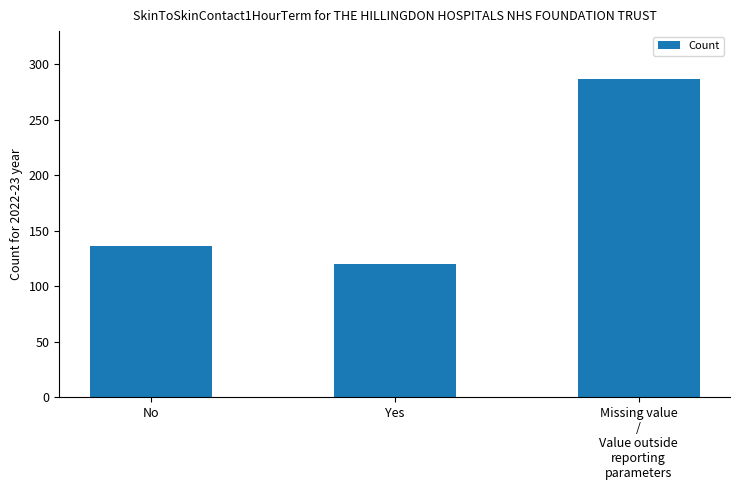

Rank the categories by value from lowest to highest.

Yes, No, Missing value
/
Value outside
reporting
parameters